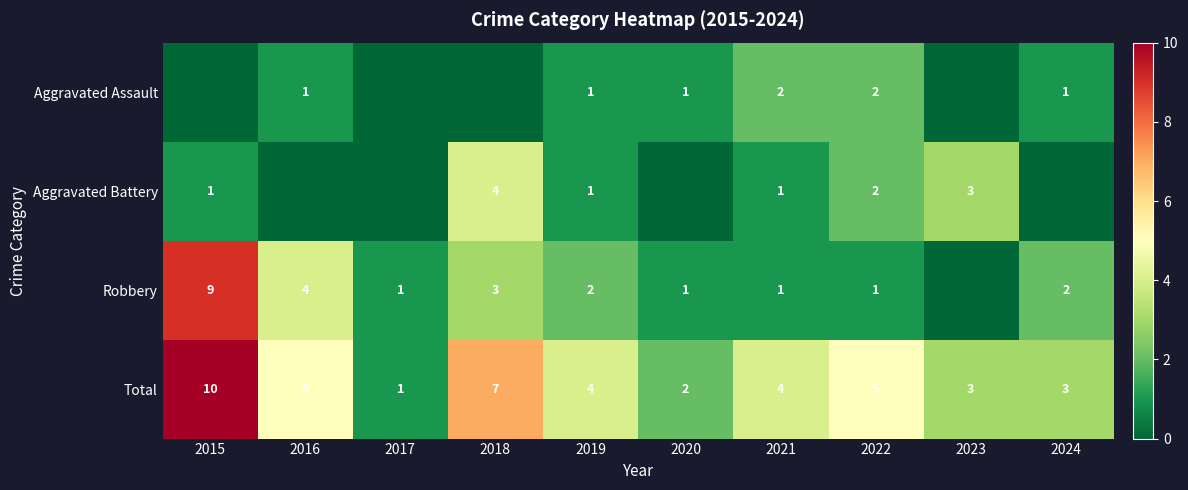

What is the sum of all Total values?

44